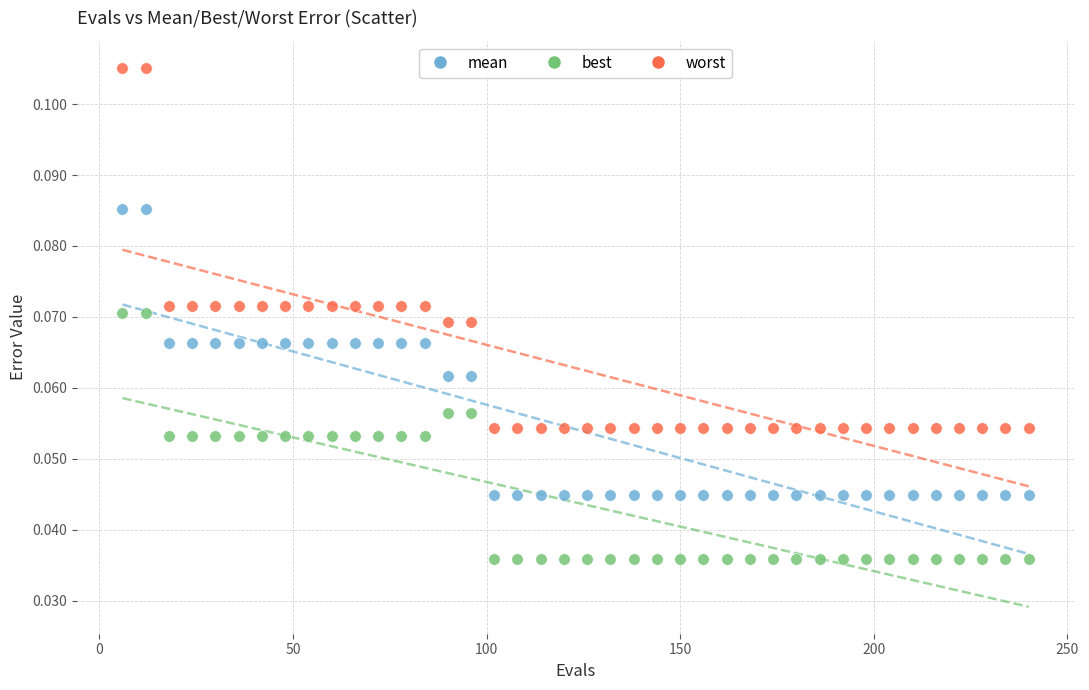

What is the X range (max minus min) for the scatter plot?

234.0